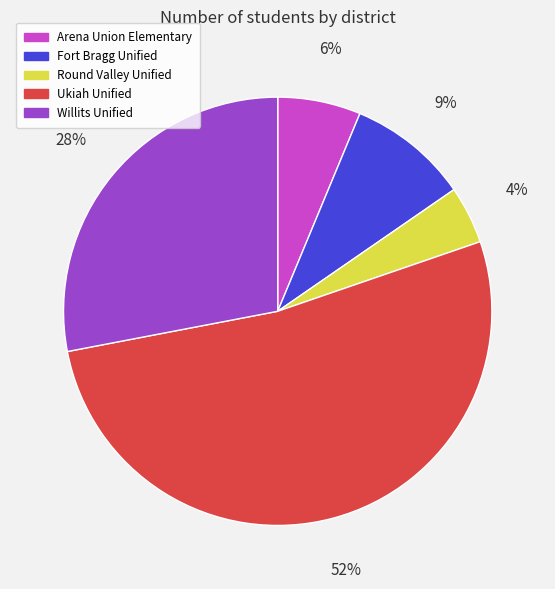

Rank the categories by value from lowest to highest.

Round Valley Unified, Arena Union Elementary, Fort Bragg Unified, Willits Unified, Ukiah Unified